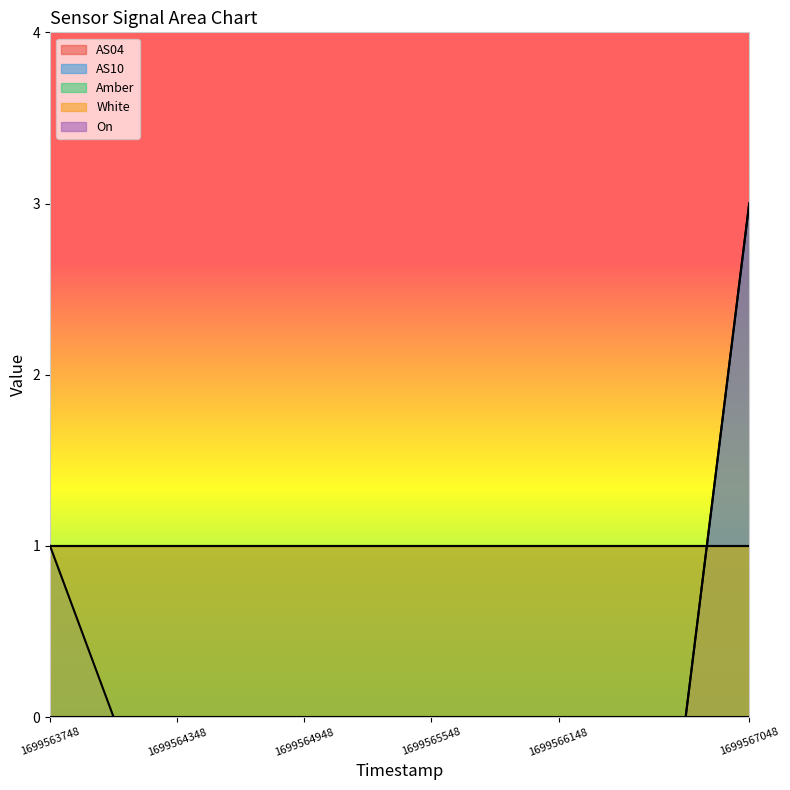

What are all the series names shown in the legend?

AS04, AS10, Amber, White, On